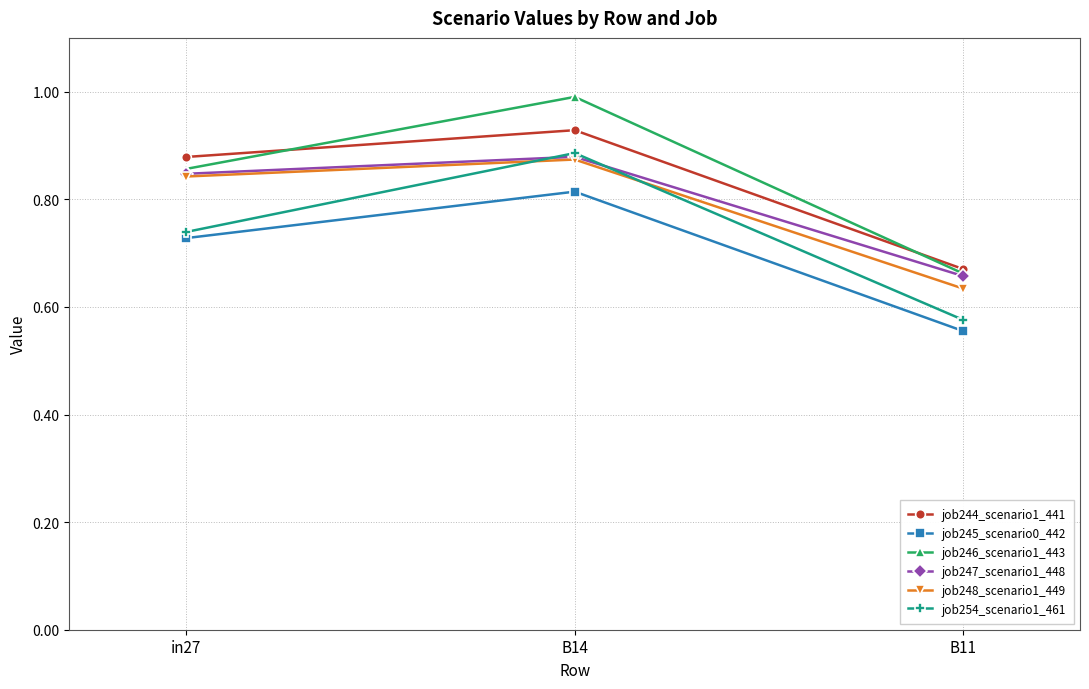

Between in27 and B14, which series saw the biggest shift?

job254_scenario1_461